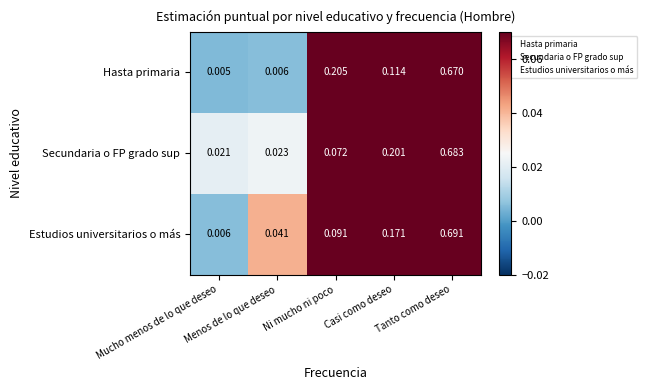

List the series in order of their peak value, lowest first.

Hasta primaria, Secundaria o FP grado sup, Estudios universitarios o más